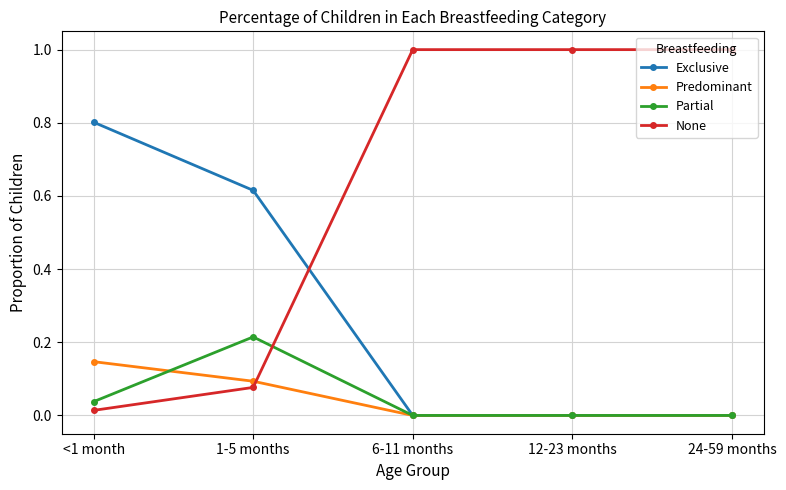

What is the value of the None point at the 4th from the left?

1.0